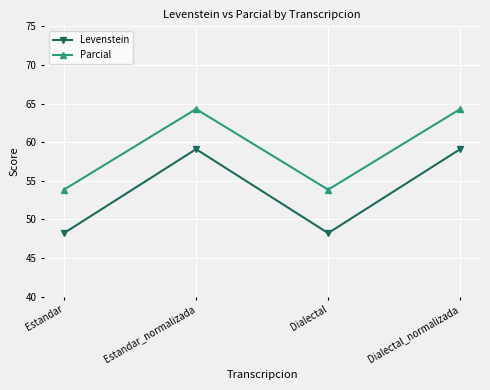

Rank the series by their average value, from lowest to highest.

Levenstein, Parcial